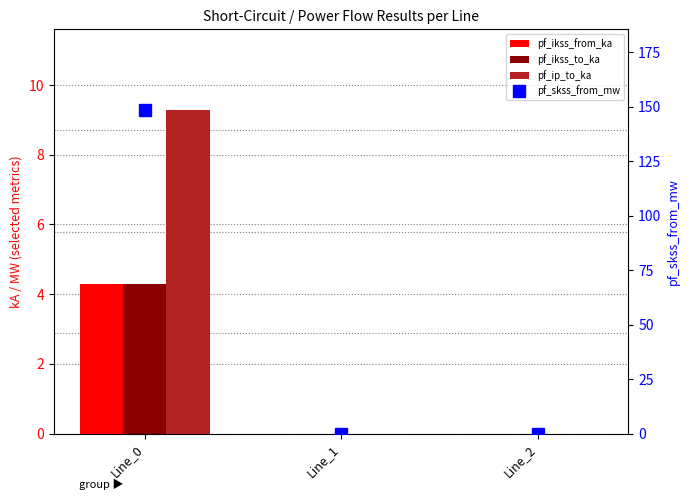

At which category does the chart reach its peak across all series?

Line_0